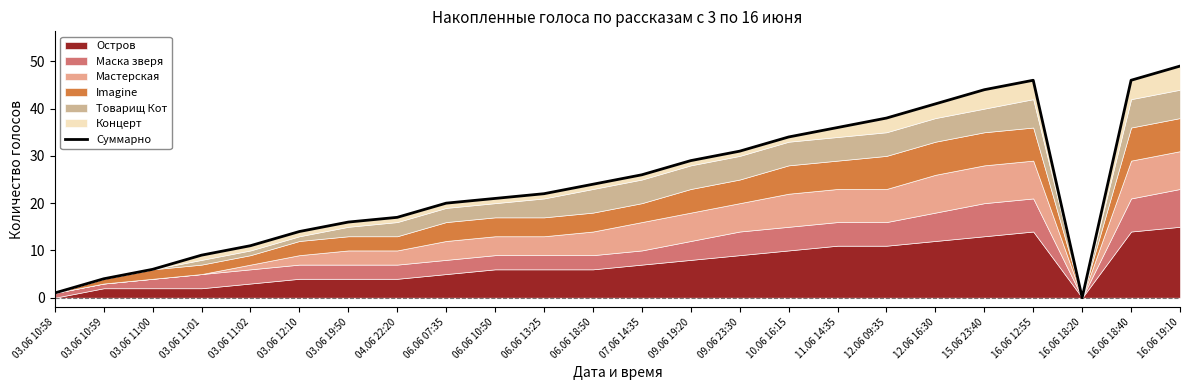

Reading left to right, what are all the values shown in this chart?

1	4	6	9	11	14	16	17	20	21	22	24	26	29	31	34	36	38	41	44	46	0	46	49